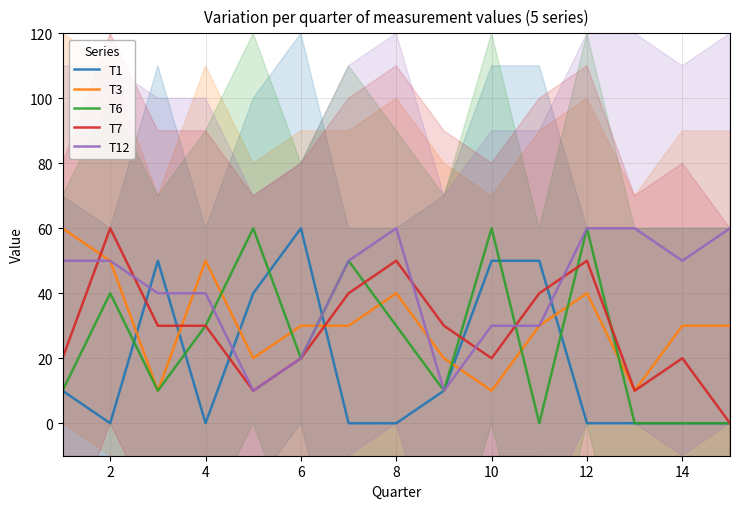

At how many categories does at least one series exceed 13?

15